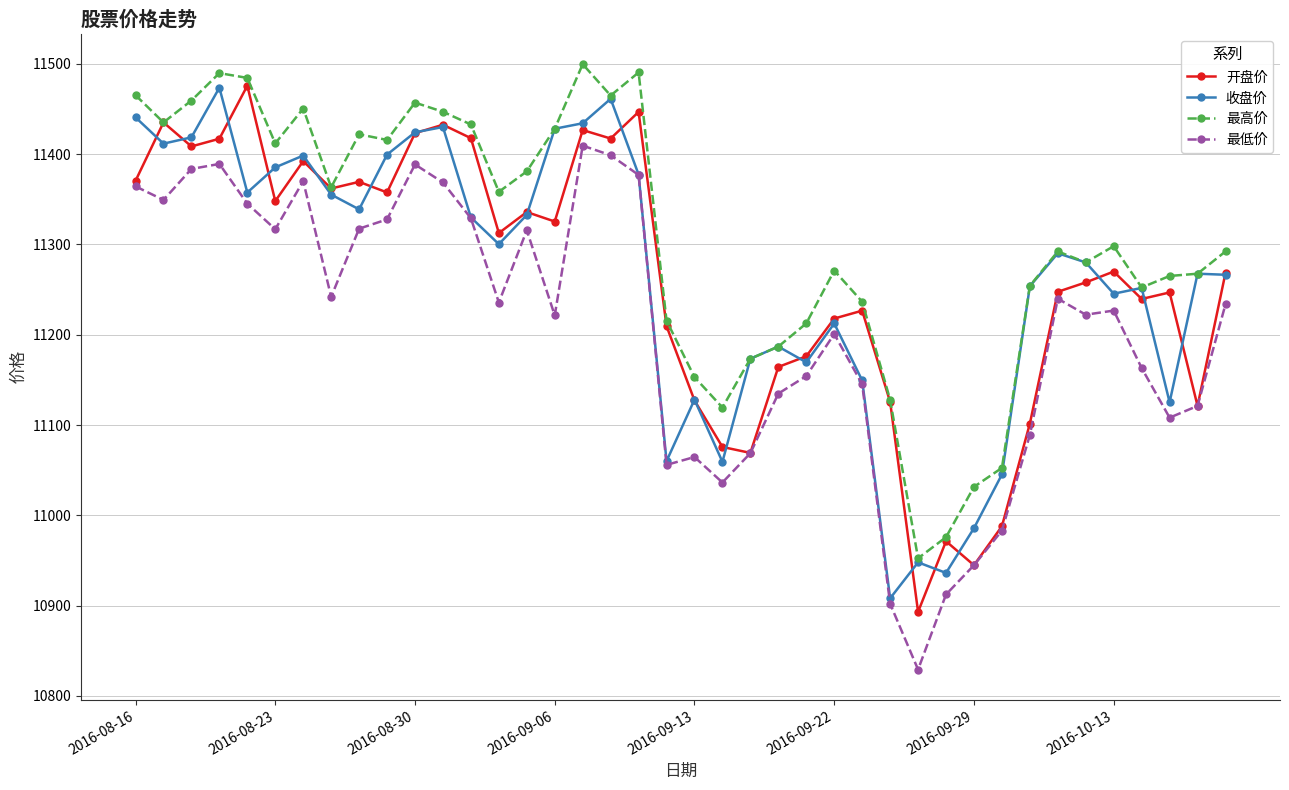

How many interior local peaks does the 开盘价 series have?

12